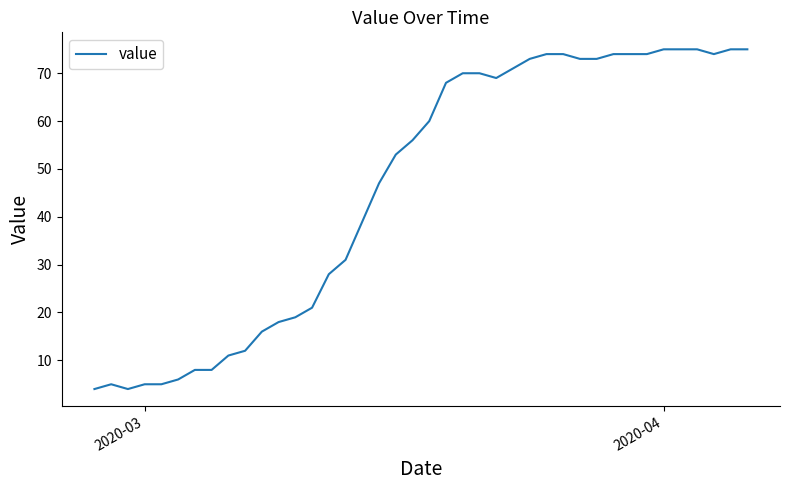

What is the maximum value shown in the chart?

75